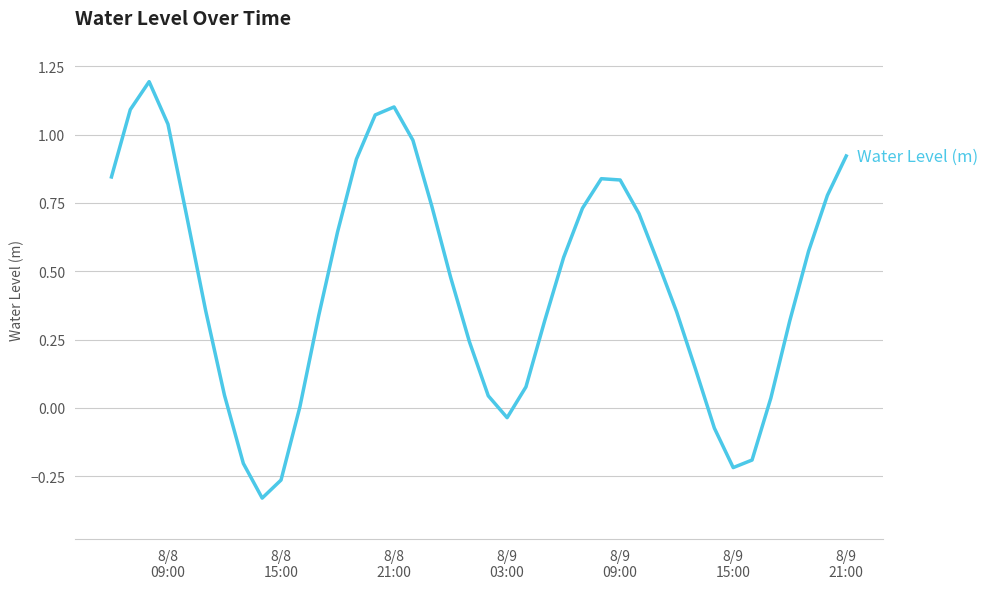

What is the difference between the second highest and second lowest values?

1.4